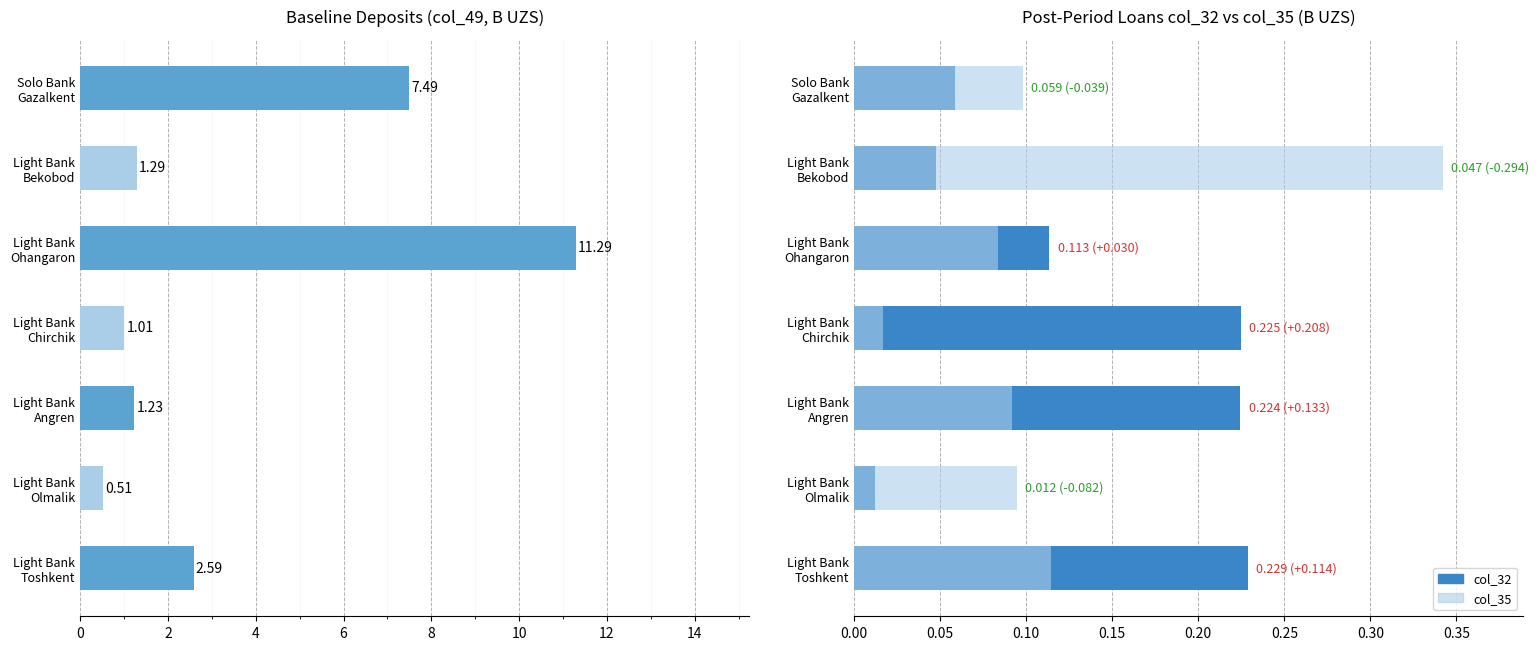

What is the sum of all Loans col_32 values?

0.9